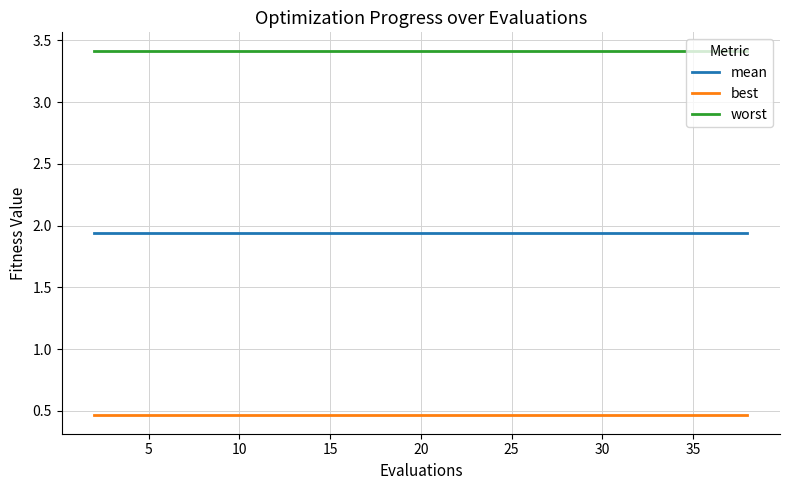

Rank the series by their average value, from highest to lowest.

worst, mean, best